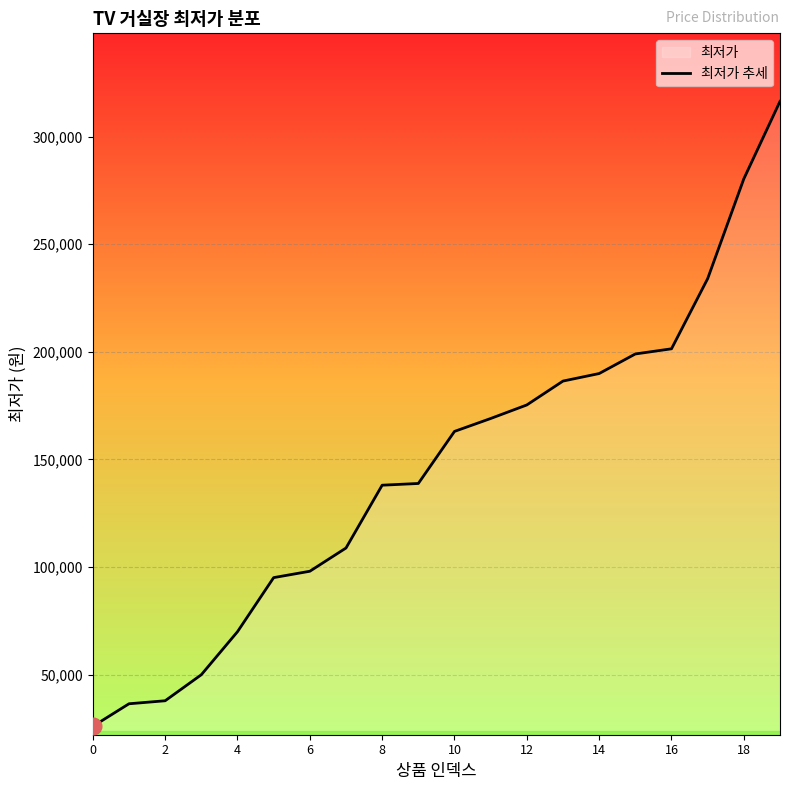

Is it true that the value at 18 is 280400?

True